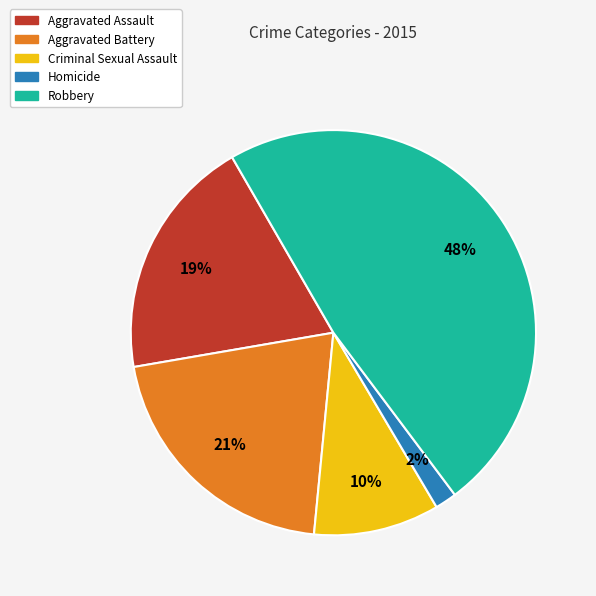

Is it true that Criminal Sexual Assault is 16% of the pie?

False